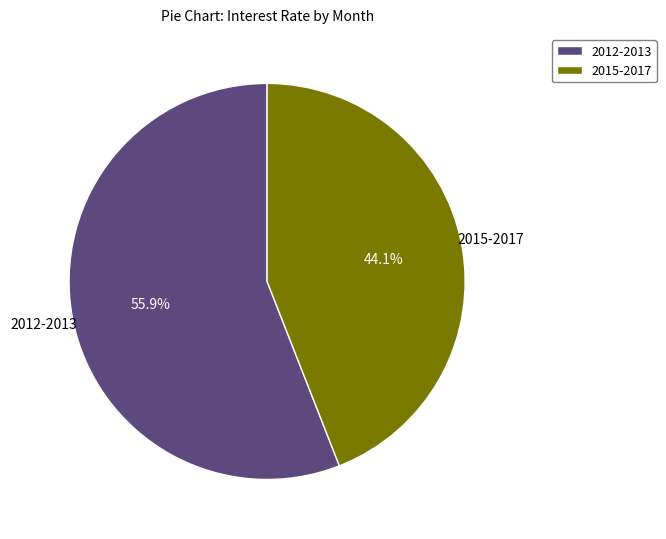

What percentage do 2012-2013 and 2015-2017 together represent?

100.0%